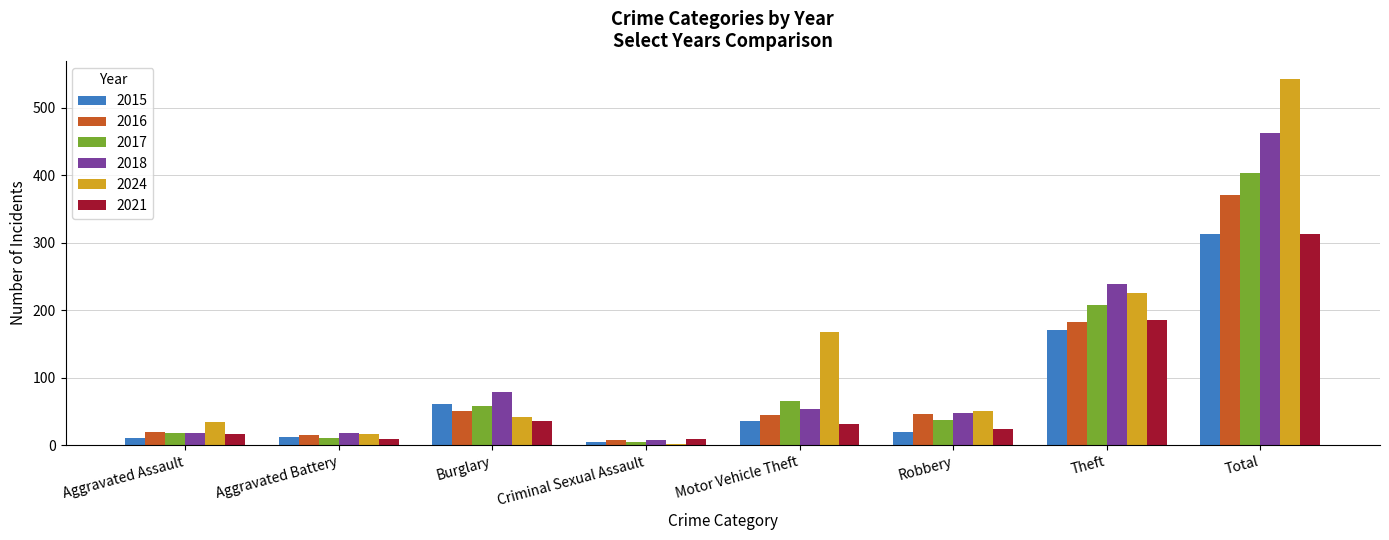

What position from the right is Aggravated Assault?

8